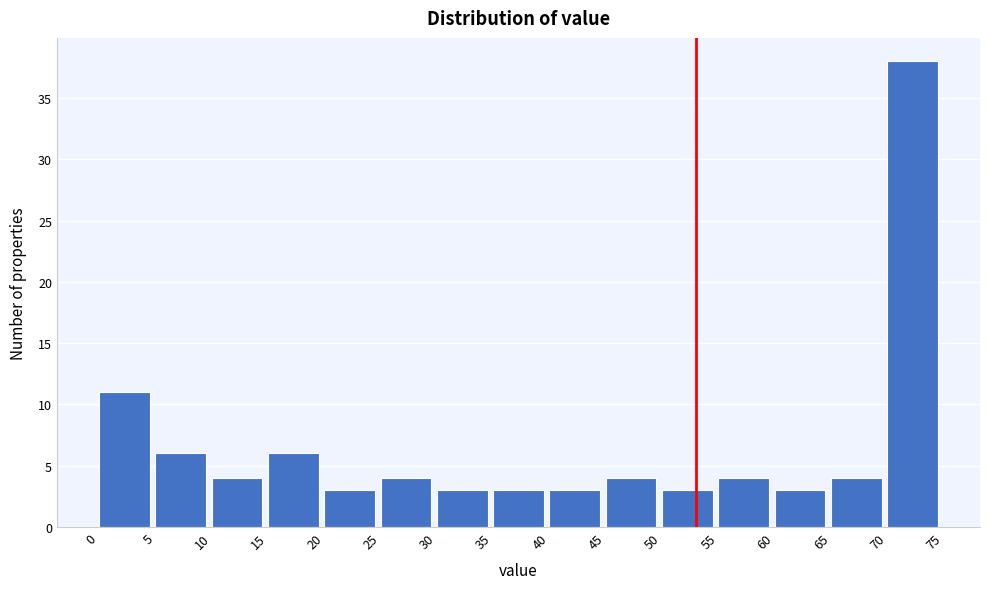

Reading left to right, list every bar in this chart as the range it spans on the x-axis followed by its height. The values are not printed on the chart, so give them approximately, as read against the axis.

0 to 5: 11
5 to 10: 6
10 to 15: 4
15 to 20: 6
20 to 25: 3
25 to 30: 4
30 to 35: 3
35 to 40: 3
40 to 45: 3
45 to 50: 4
50 to 55: 3
55 to 60: 4
60 to 65: 3
65 to 70: 4
70 to 75: 38